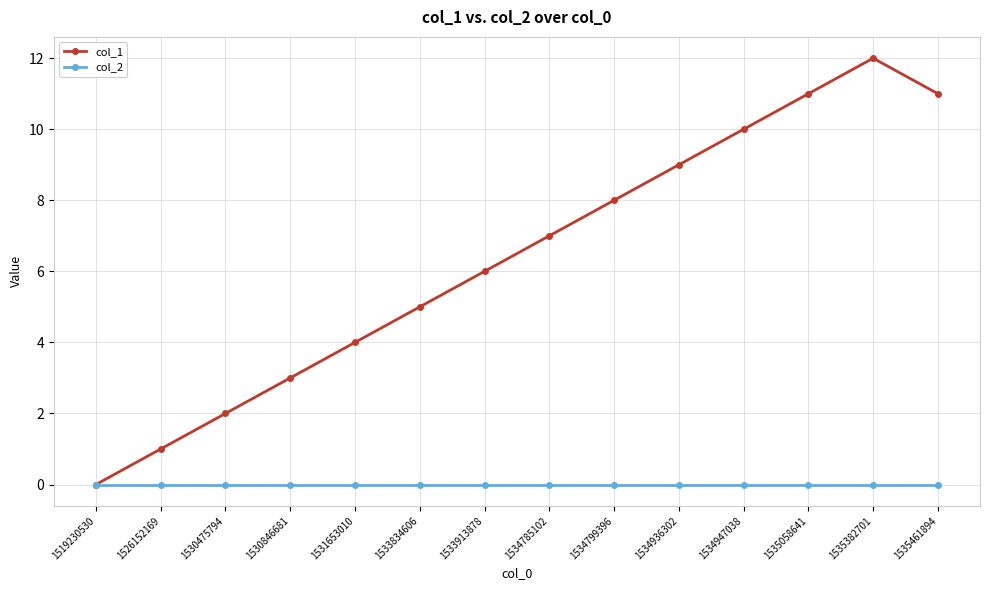

True or false: col_1 has a value of 1 at 1526152169.

True